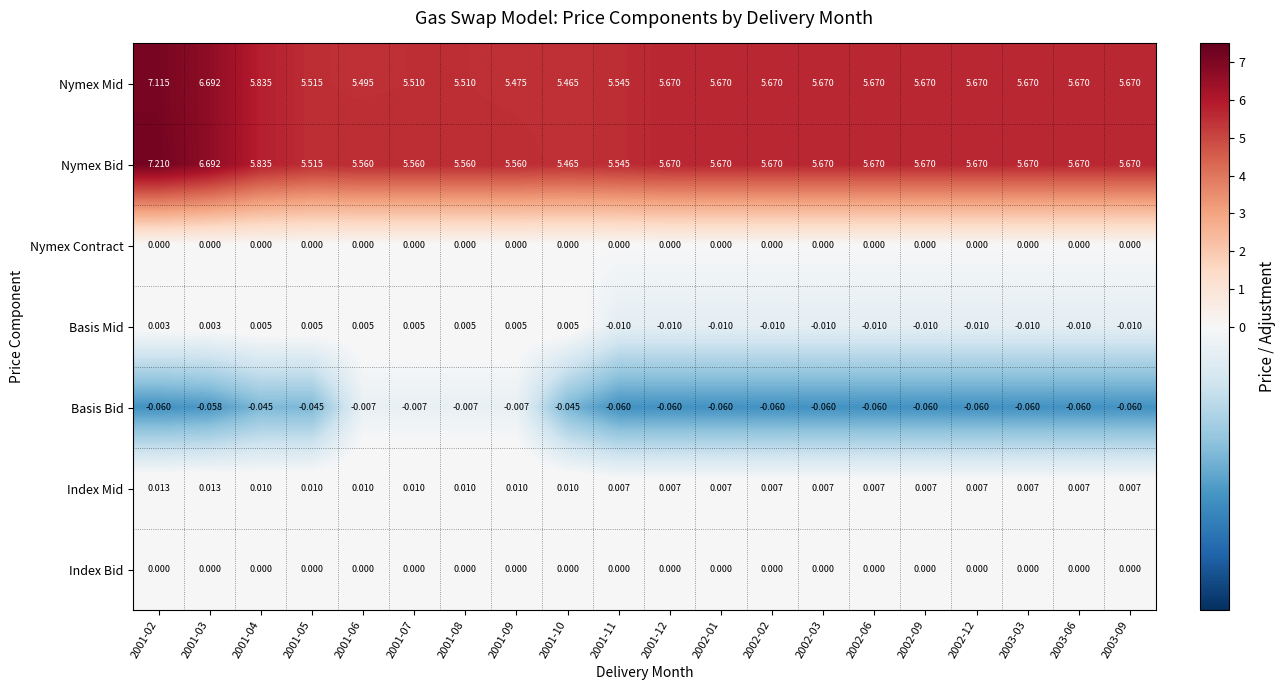

Count the number of data series in this chart.

7